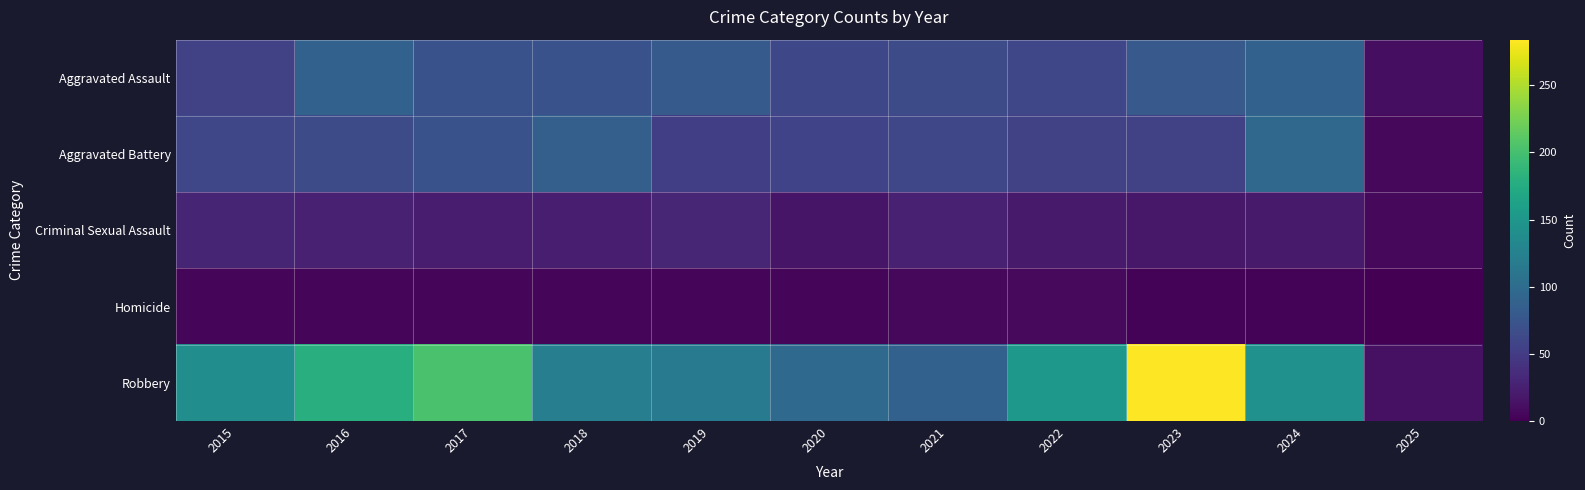

At how many categories does at least one series exceed 201?

2